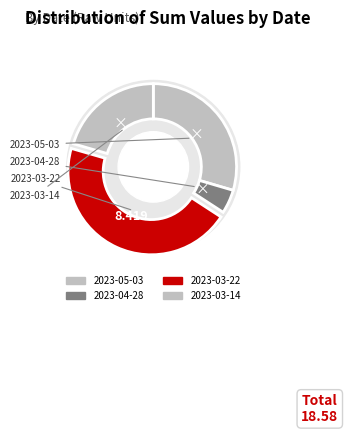

To the nearest percent, what is the average slice percentage?

25%